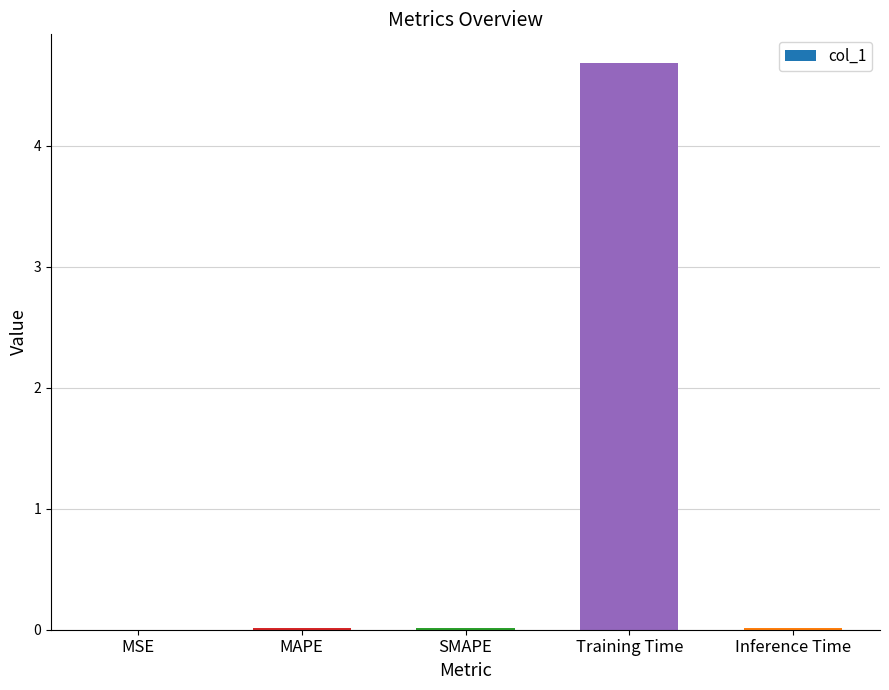

Between Training Time and SMAPE, which is larger?

Training Time